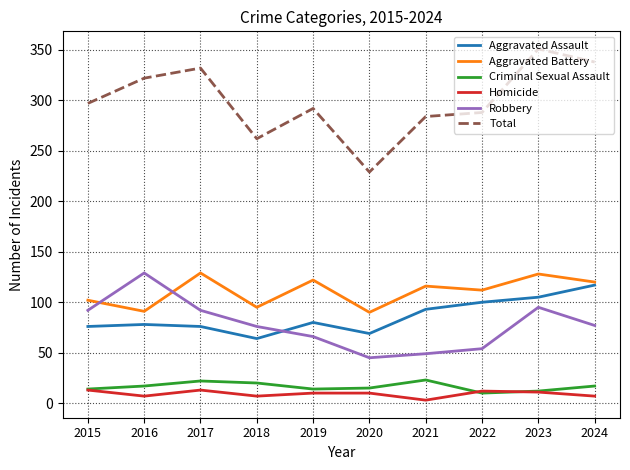

What is the lowest value of the Criminal Sexual Assault series?

10